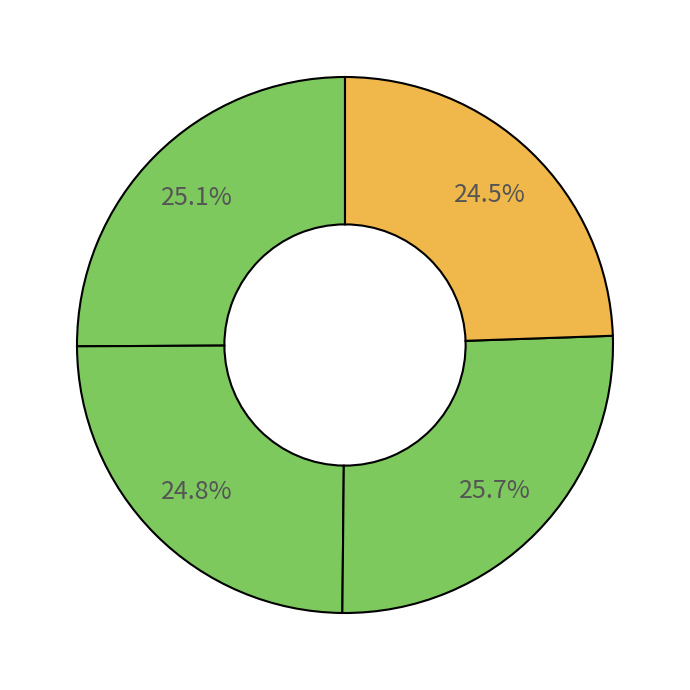

How many slices are in this pie chart?

4